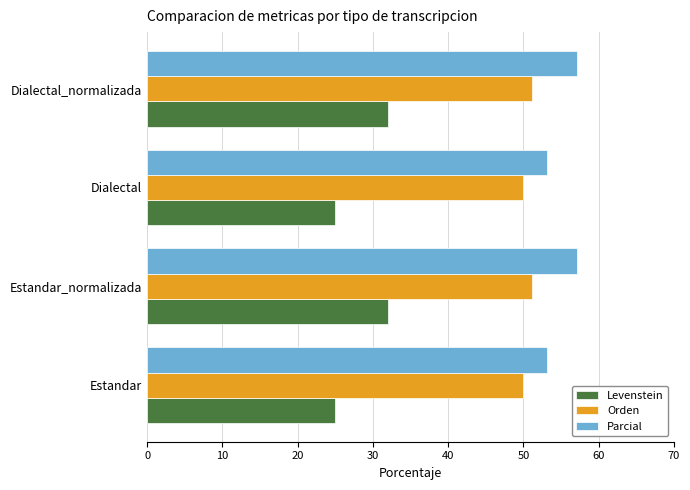

Which series changed the most between Estandar and Estandar_normalizada?

Levenstein